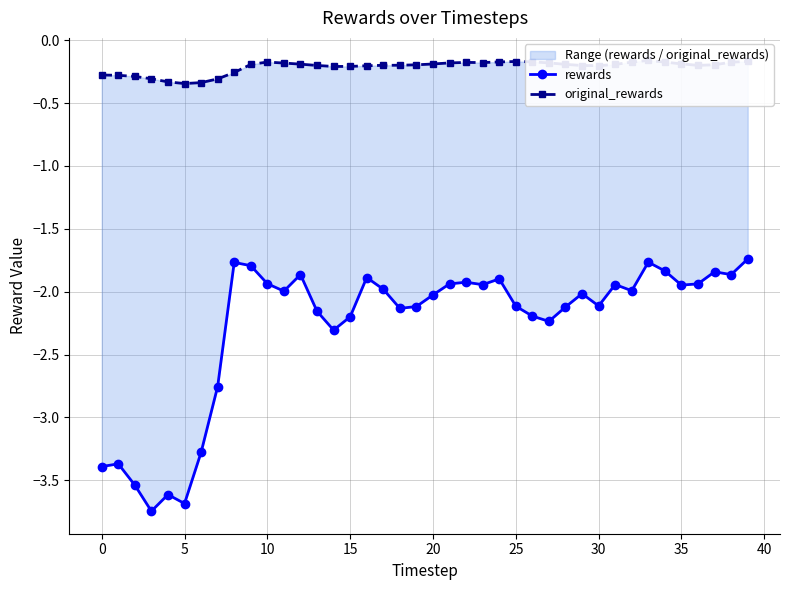

At which category is the sum across all series the highest?

39